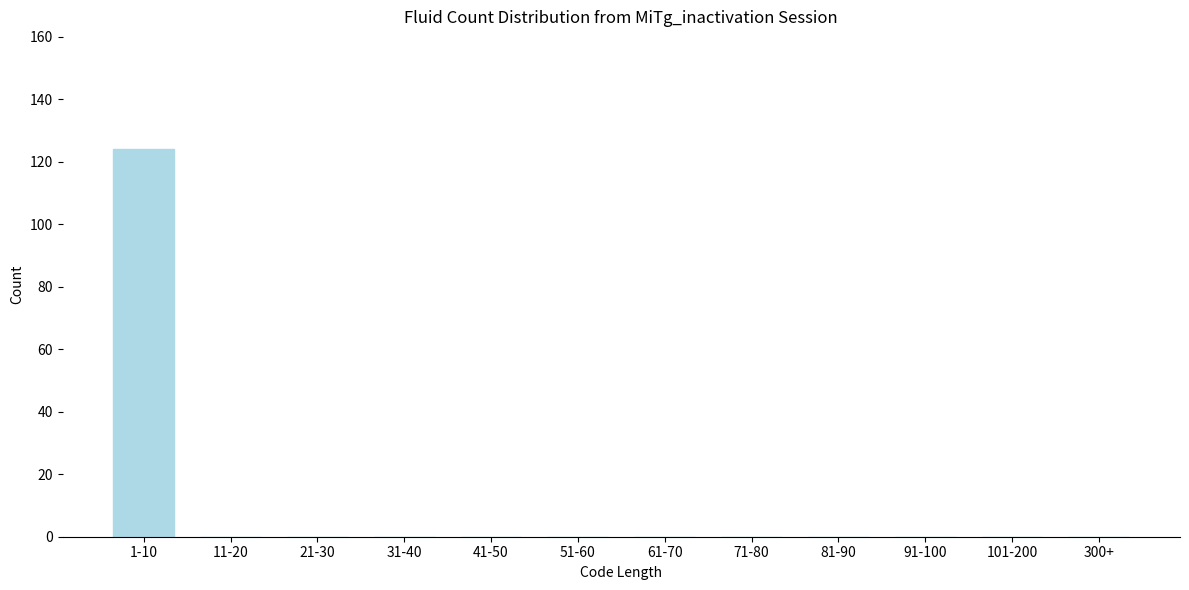

Reading left to right, list all the values displayed in this chart.

1-10=124	11-20=0	21-30=0	31-40=0	41-50=0	51-60=0	61-70=0	71-80=0	81-90=0	91-100=0	101-200=0	300+=0